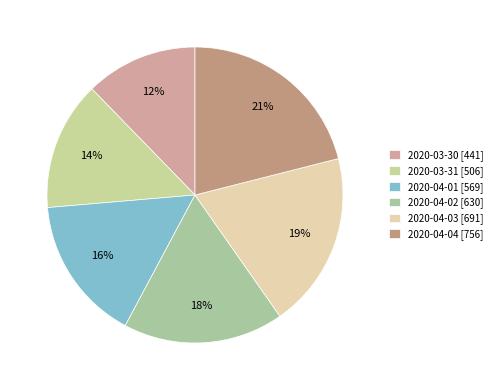

What is the largest slice in the pie chart?

2020-04-04